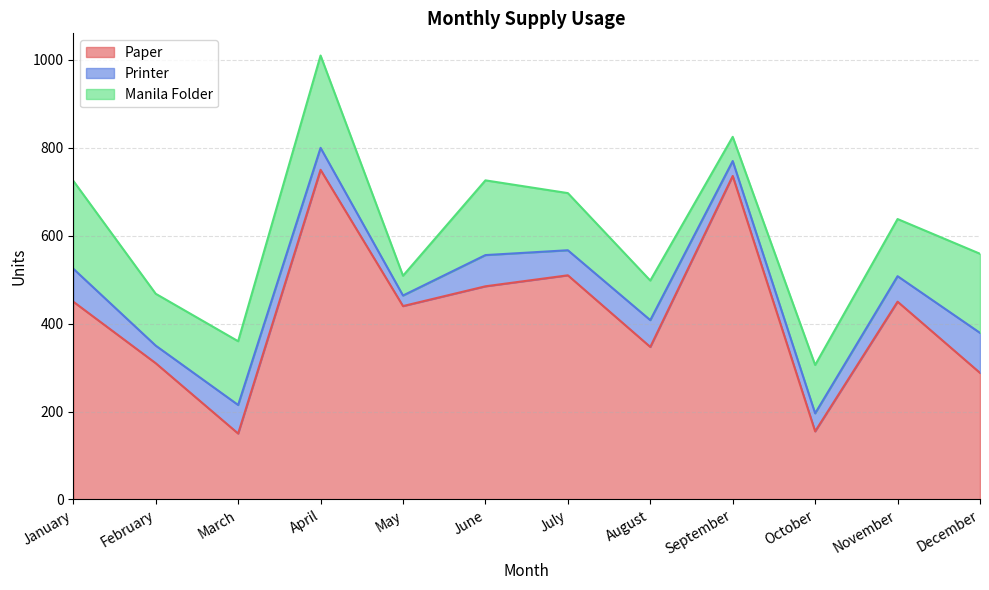

Reading left to right, extract all data points from this chart.

Paper: January=450	February=310	March=150	April=750	May=440	June=485	July=510	August=347	September=736	October=155	November=450	December=288
Printer: January=75	February=40	March=65	April=50	May=24	June=71	July=57	August=61	September=34	October=41	November=58	December=91
Manila Folder: January=200	February=118	March=145	April=210	May=45	June=170	July=130	August=90	September=55	October=110	November=130	December=180